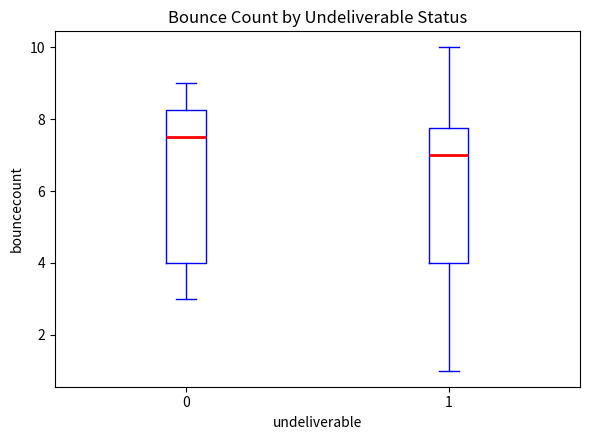

Reading left to right, read every box against the y-axis: the position of its median line, the range the box covers, and the ends of its whiskers. The values are not printed on the chart, so give them approximately, as read against the axis.

0: median 7.6, box 4.0 to 8.2, whiskers 3.0 to 9.0
1: median 7.0, box 4.0 to 7.8, whiskers 1.0 to 10.0